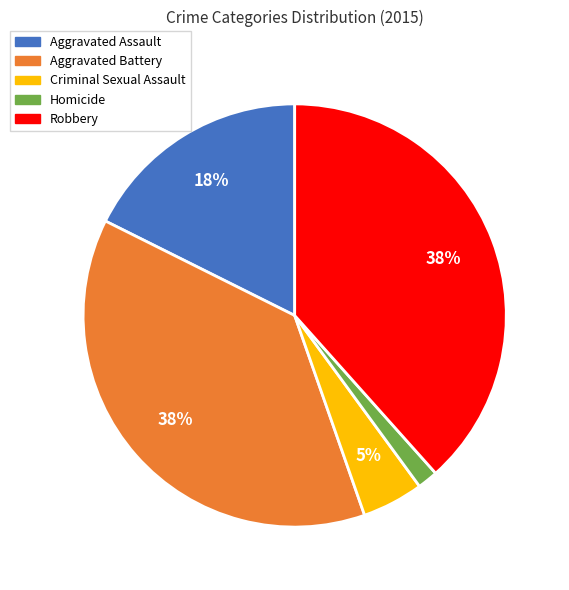

Combined, do Homicide and Aggravated Assault account for over 50%?

No